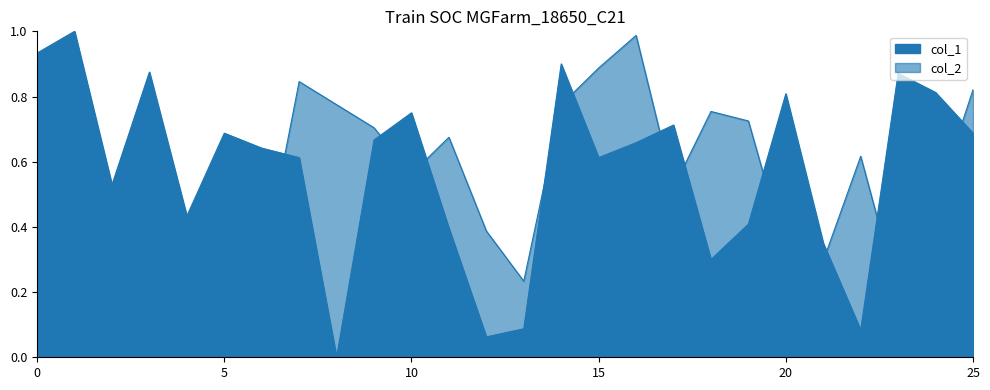

Rank the series at 25 from lowest to highest value.

col_1, col_2